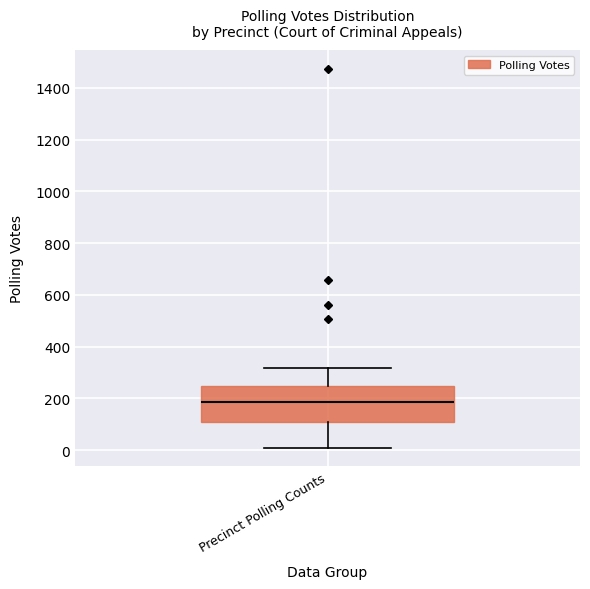

Transcribe this box plot: give where the median line is, the range the box spans, and where the two whiskers end, as read against the y-axis. The values are not printed on the chart, so give them approximately, as read against the axis.

median 180, box 100 to 240, whiskers 20 to 320